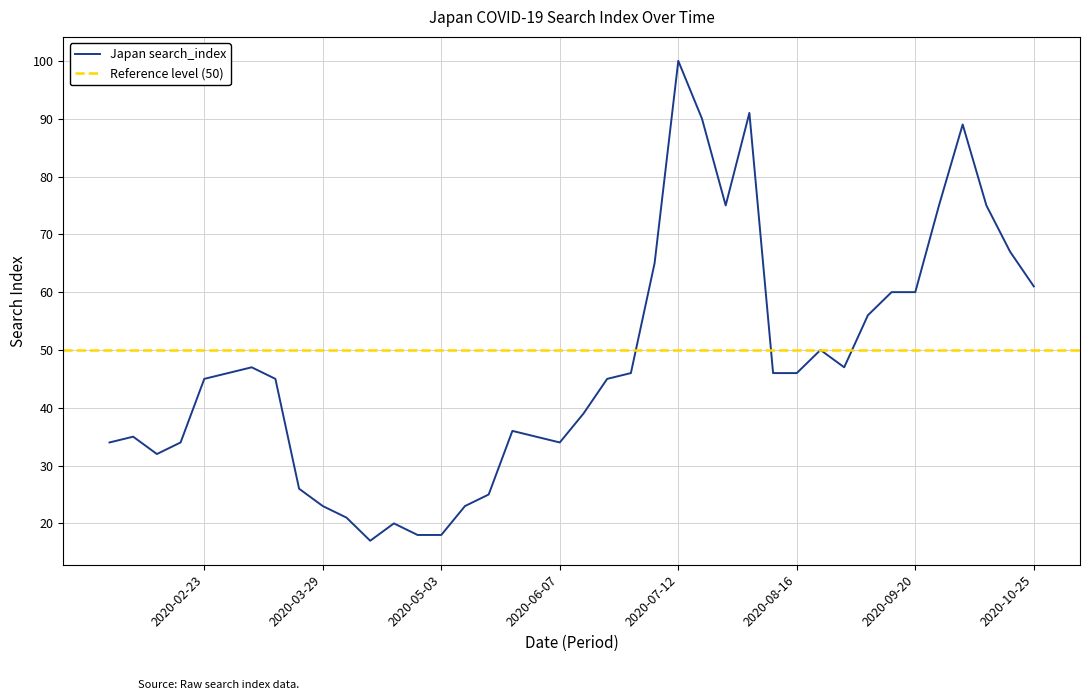

Reading left to right, what are all the values shown in this chart?

2020-01-26=34	2020-02-02=35	2020-02-09=32	2020-02-16=34	2020-02-23=45	2020-03-01=46	2020-03-08=47	2020-03-15=45	2020-03-22=26	2020-03-29=23	2020-04-05=21	2020-04-12=17	2020-04-19=20	2020-04-26=18	2020-05-03=18	2020-05-10=23	2020-05-17=25	2020-05-24=36	2020-05-31=35	2020-06-07=34	2020-06-14=39	2020-06-21=45	2020-06-28=46	2020-07-05=65	2020-07-12=100	2020-07-19=90	2020-07-26=75	2020-08-02=91	2020-08-09=46	2020-08-16=46	2020-08-23=50	2020-08-30=47	2020-09-06=56	2020-09-13=60	2020-09-20=60	2020-09-27=75	2020-10-04=89	2020-10-11=75	2020-10-18=67	2020-10-25=61